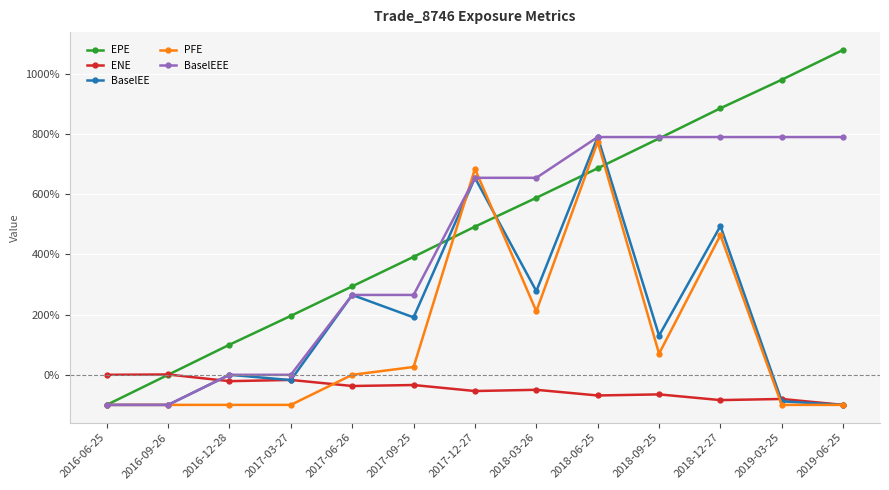

Does the chart display data point markers on the line(s)?

Yes